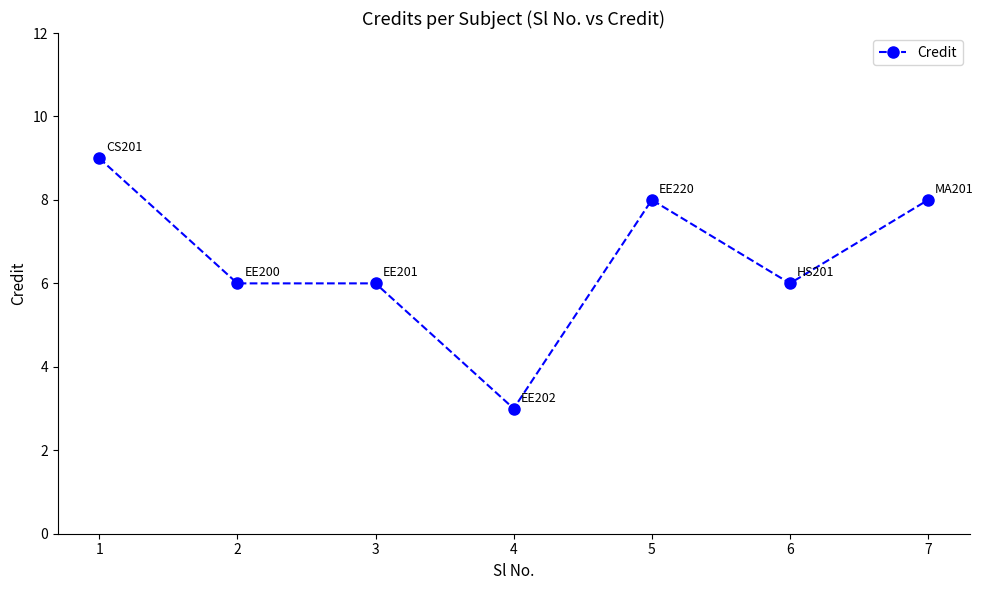

What is the approximate value at 2?

6